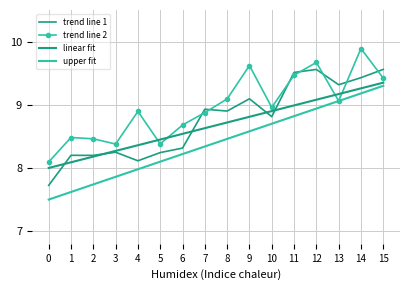

What is the minimum value shown in the chart?

7.5